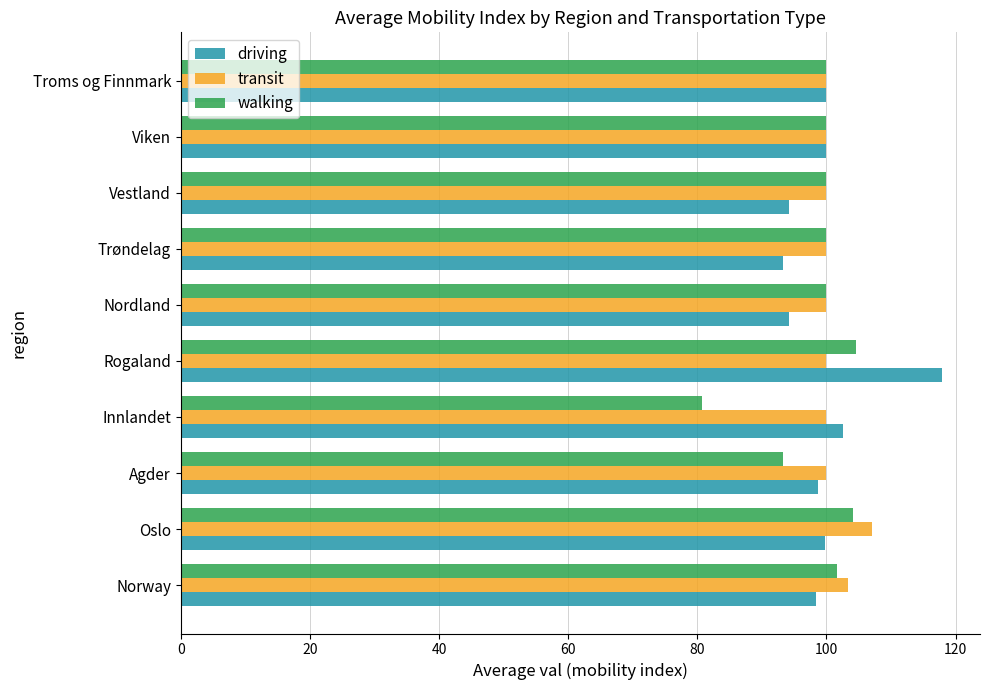

At which category is the sum across all series the highest?

Rogaland